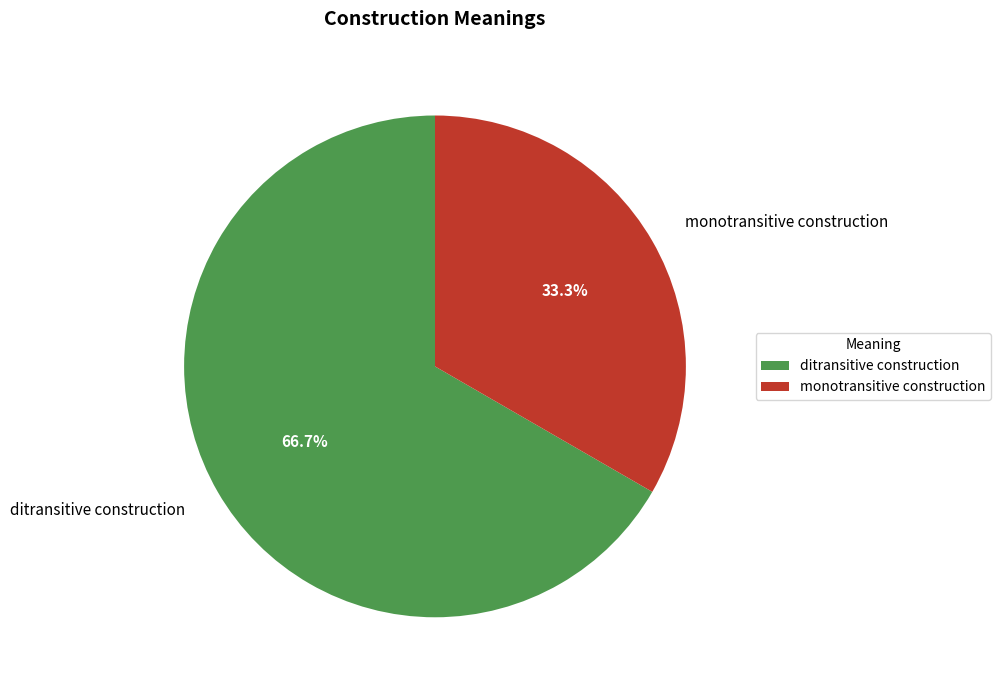

Is there a majority slice in this chart?

Yes